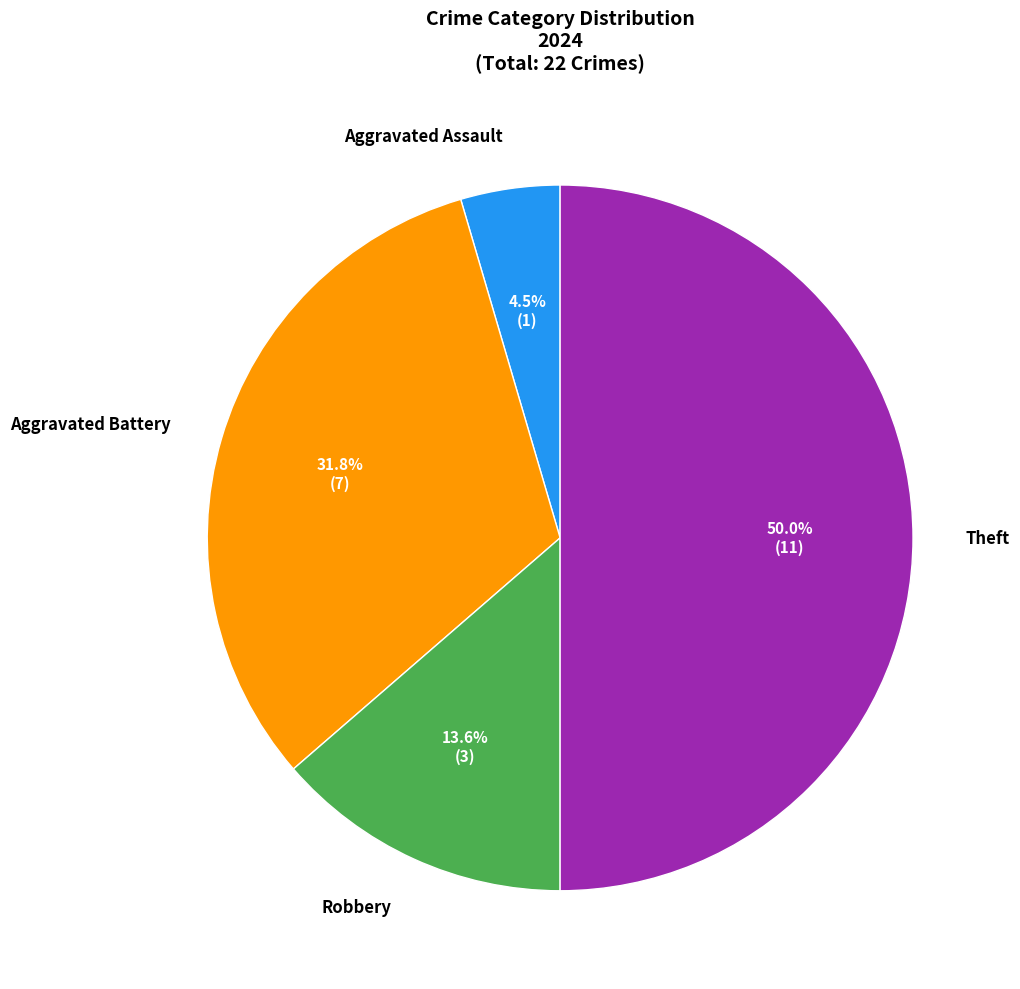

Which category has the smallest portion of the pie?

Aggravated Assault